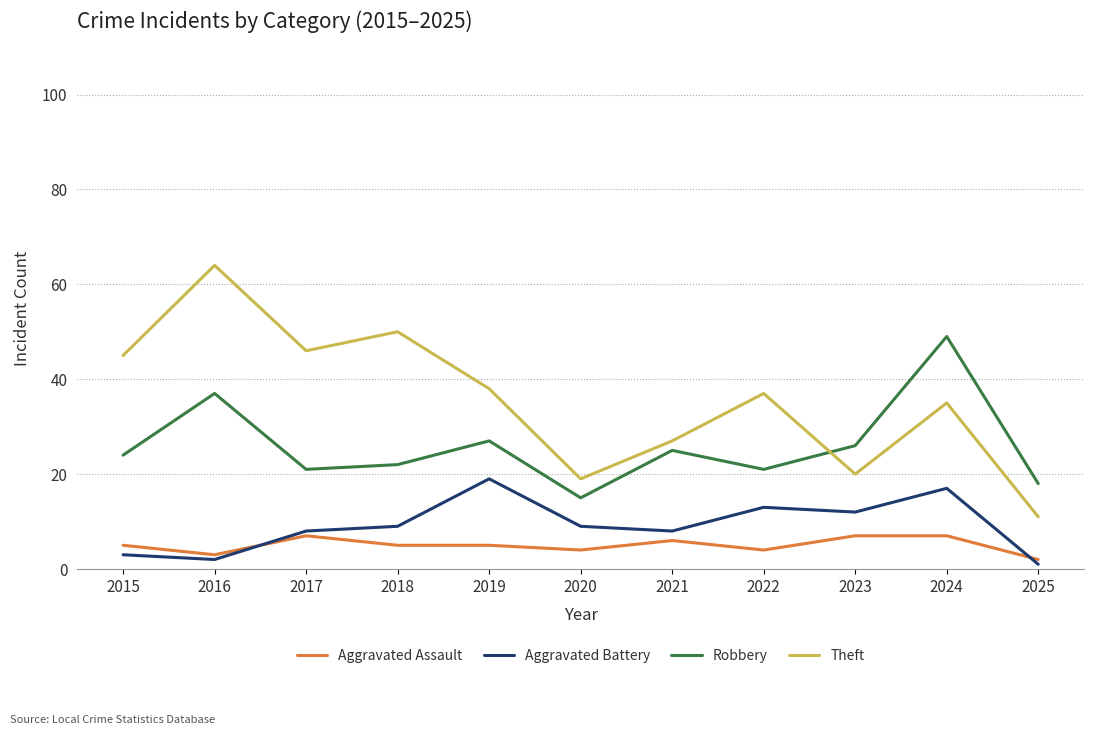

Rank the series by their maximum value, from lowest to highest.

Aggravated Assault, Aggravated Battery, Robbery, Theft